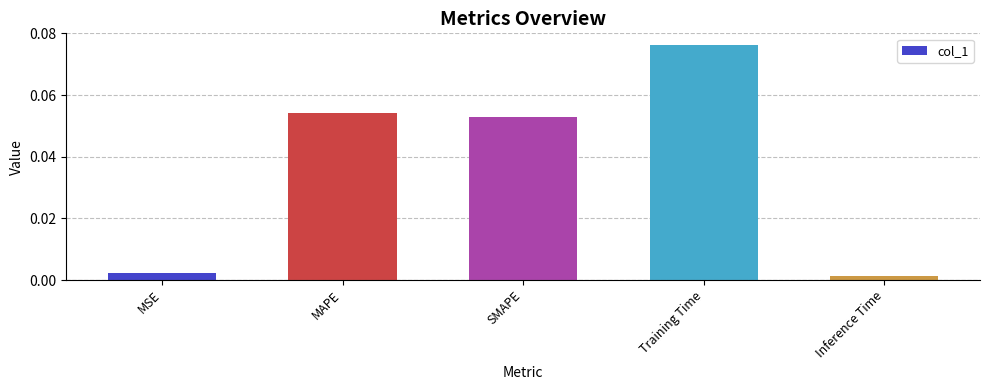

True or false: the data shows 0.0 at SMAPE.

False